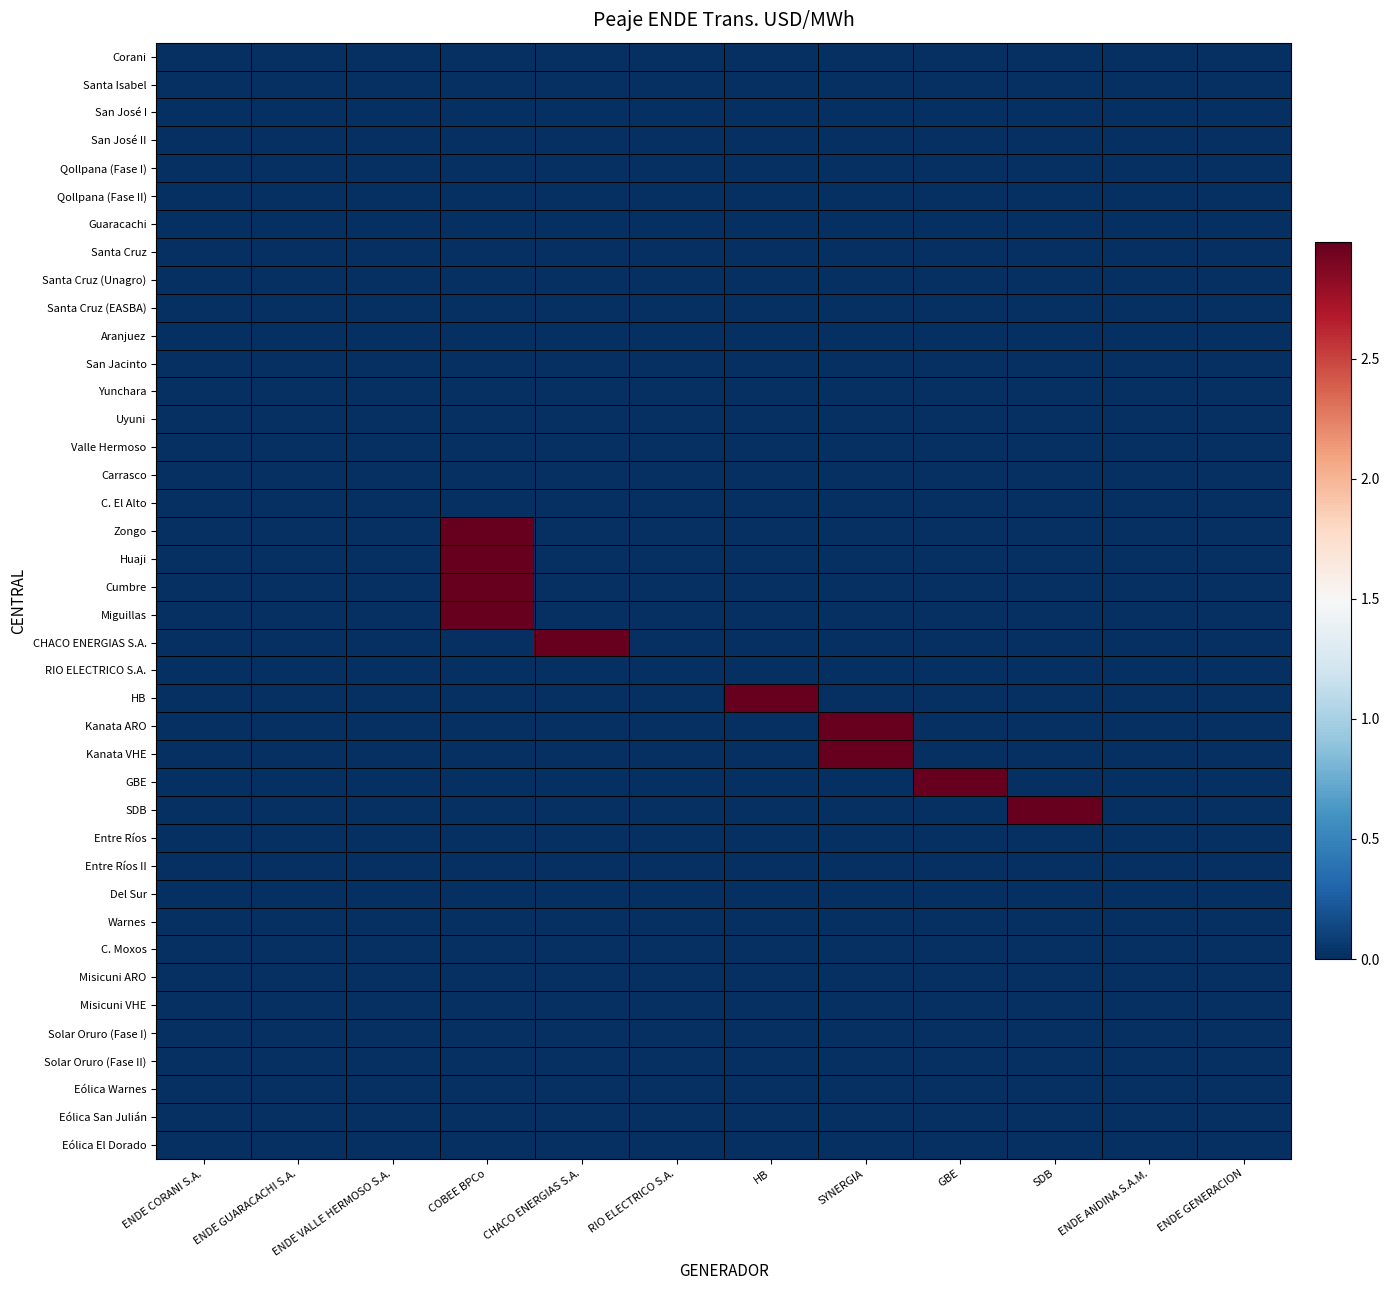

At which category is the sum across all series the highest?

COBEE BPCo